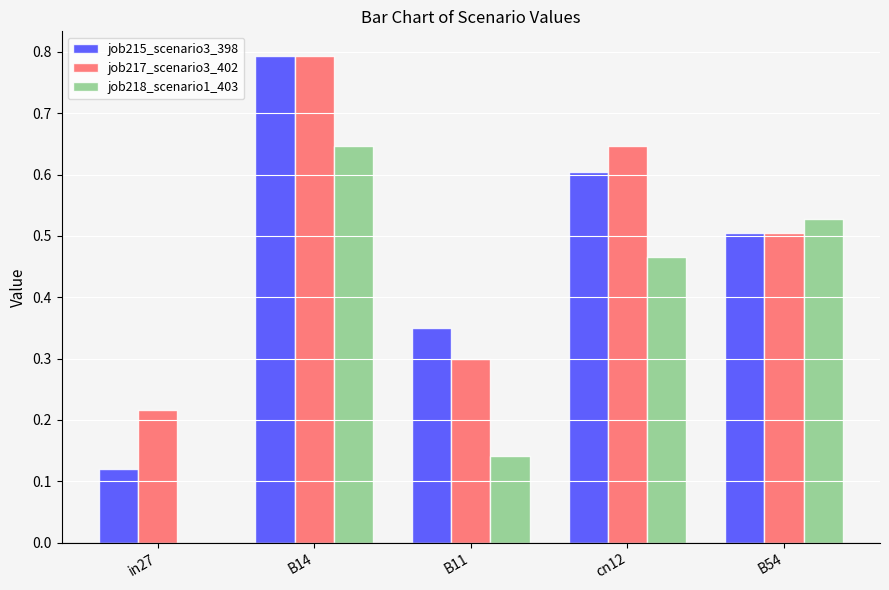

Is the value of job217_scenario3_402 at B54 greater than the value of job218_scenario1_403 at B14?

No